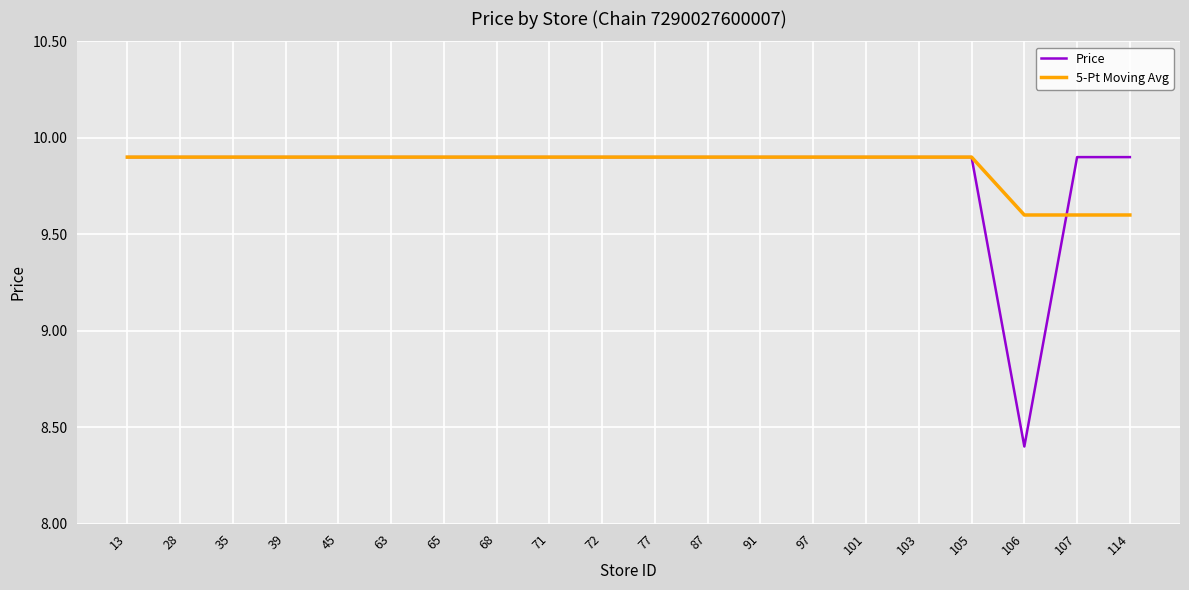

What are all the series names shown in the legend?

Price, 5-Pt Moving Avg